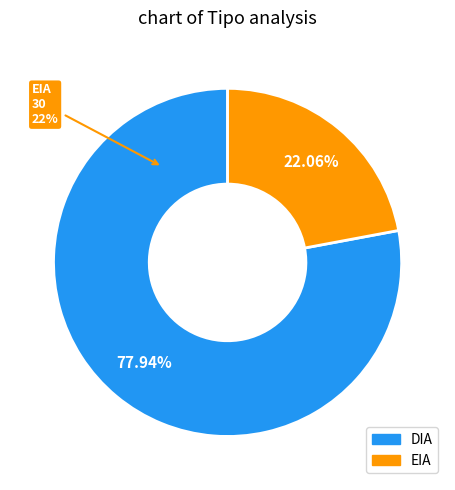

Is it true that EIA is 9% of the pie?

False